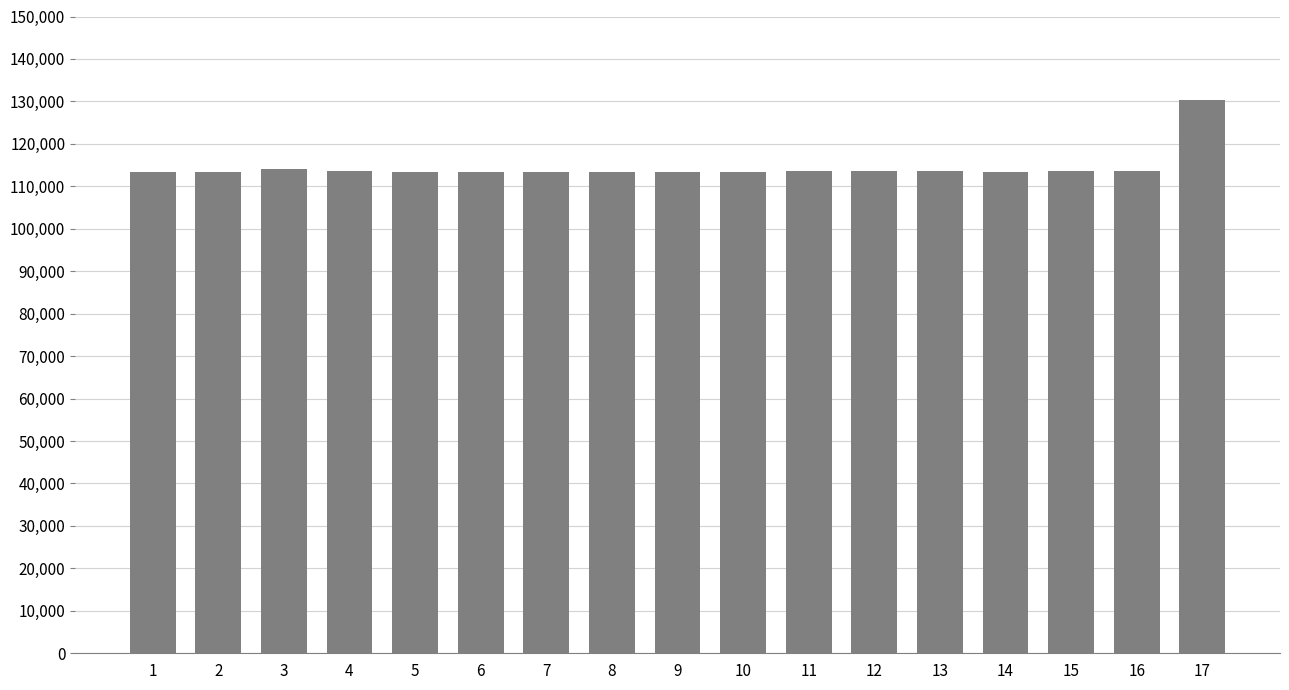

What is the minimum value shown in the chart?

113356.2